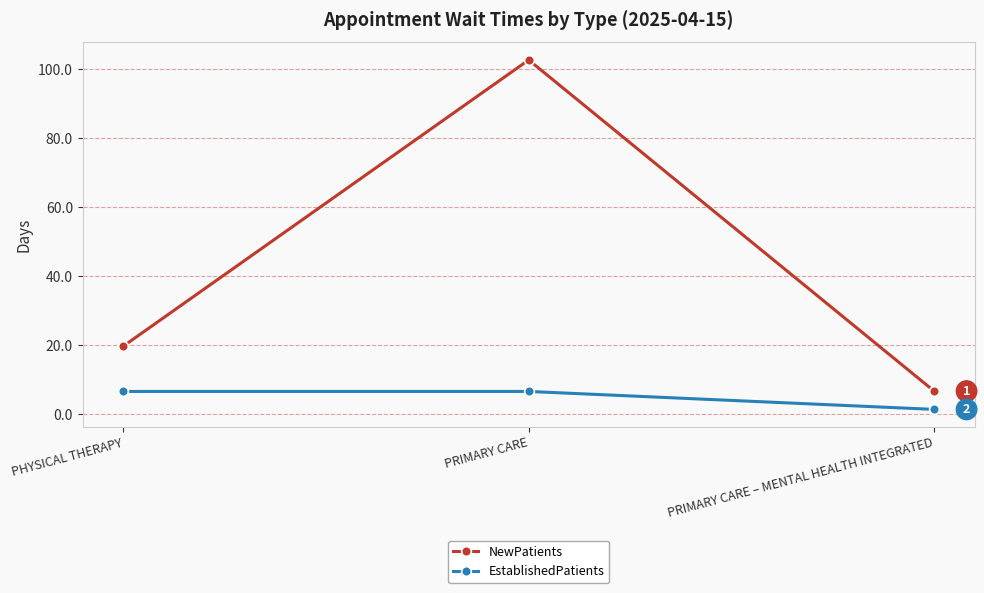

List the labels in order of NewPatients value, largest first.

PRIMARY CARE, PHYSICAL THERAPY, PRIMARY CARE – MENTAL HEALTH INTEGRATED